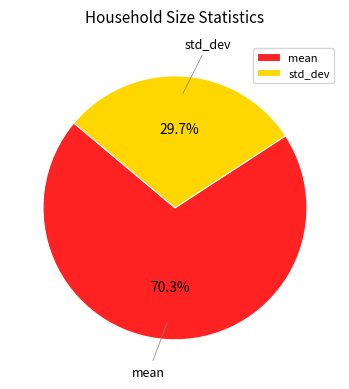

To the nearest percent, what is the difference between the mean and std_dev slice percentages?

41%